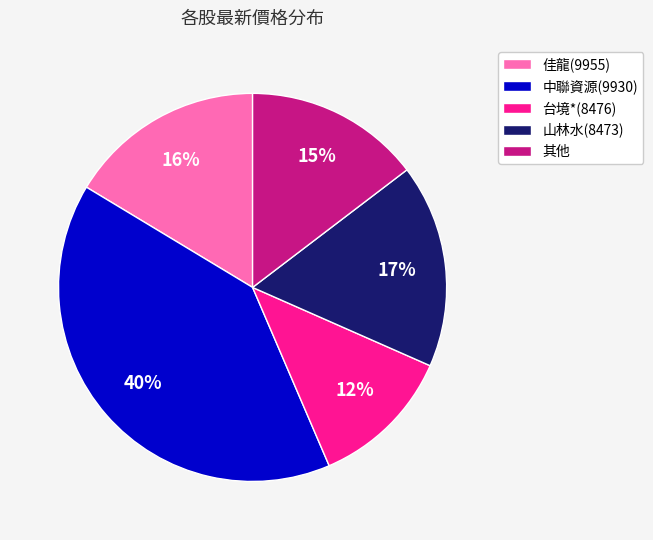

Rank the categories by value from highest to lowest.

中聯資源(9930), 山林水(8473), 佳龍(9955), 其他, 台境*(8476)